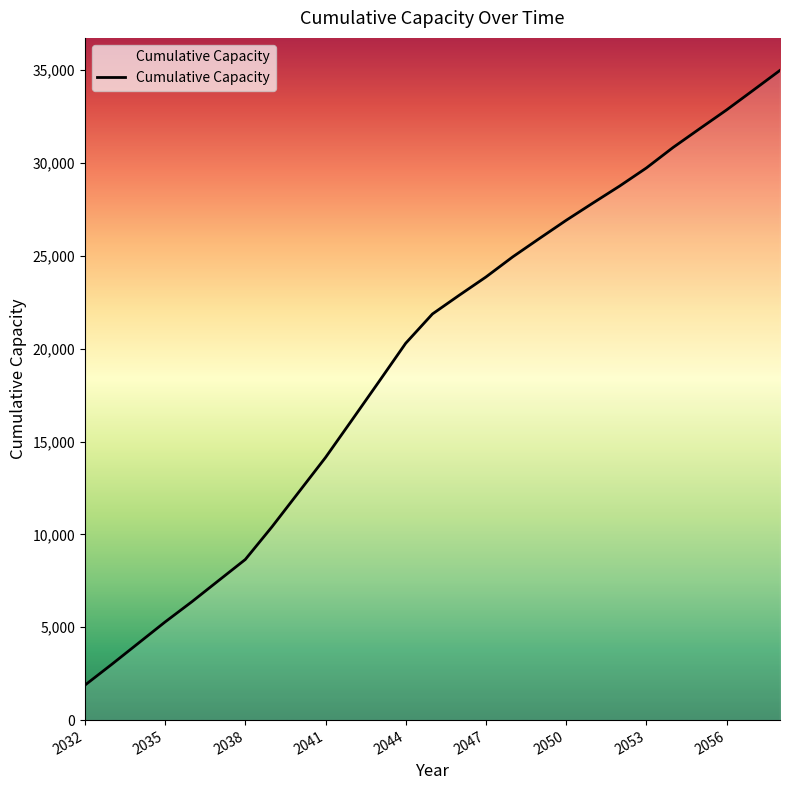

What is the greatest value displayed?

34988.1